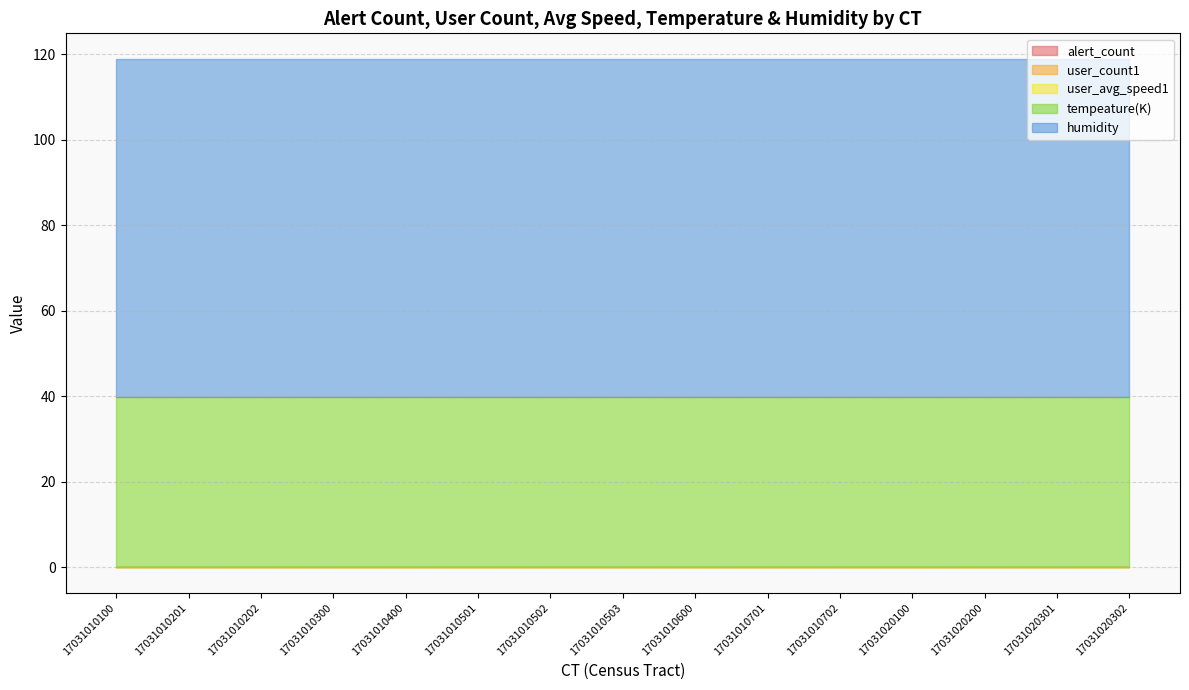

What is the average value of the humidity series?

79.0